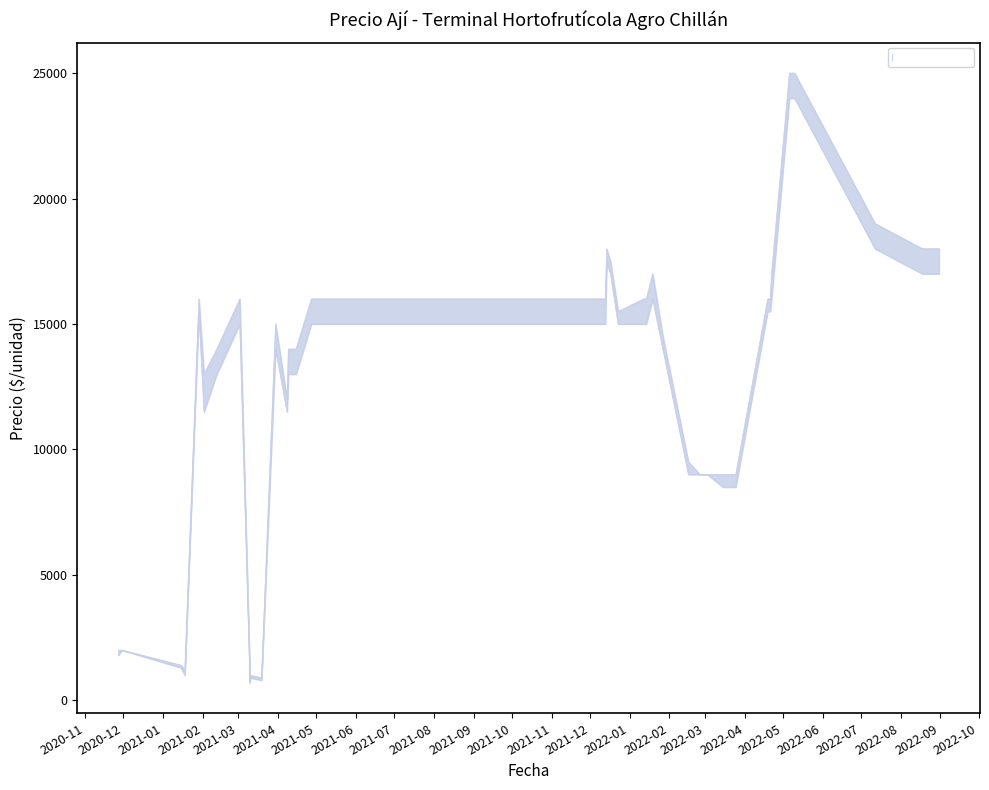

Which series has the largest total across all categories?

Precio maximo